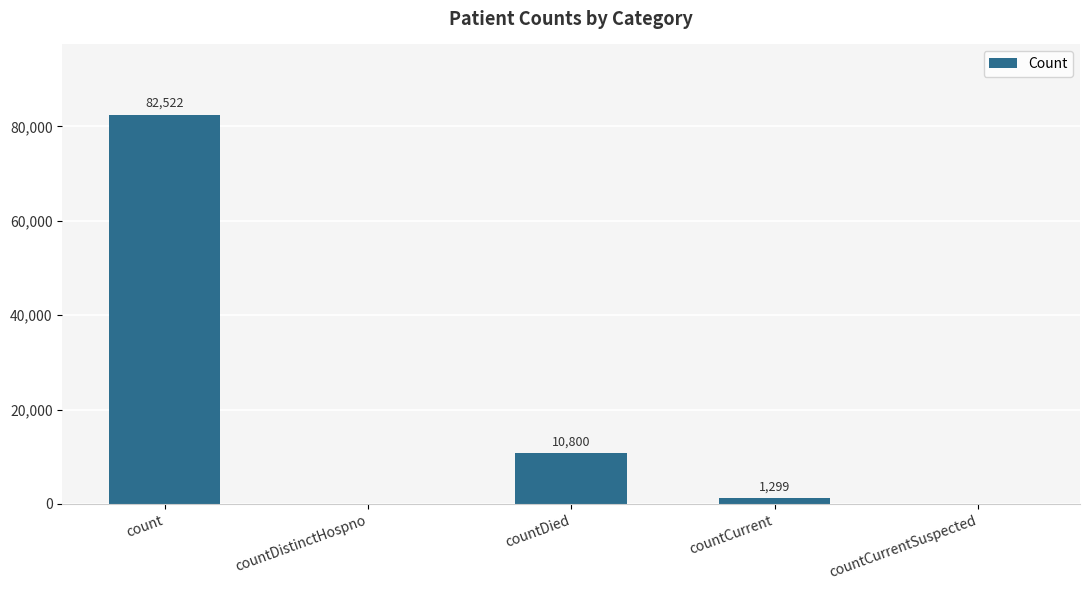

Reading left to right, extract all data points from this chart.

count=82522	countDistinctHospno=0	countDied=10800	countCurrent=1299	countCurrentSuspected=0